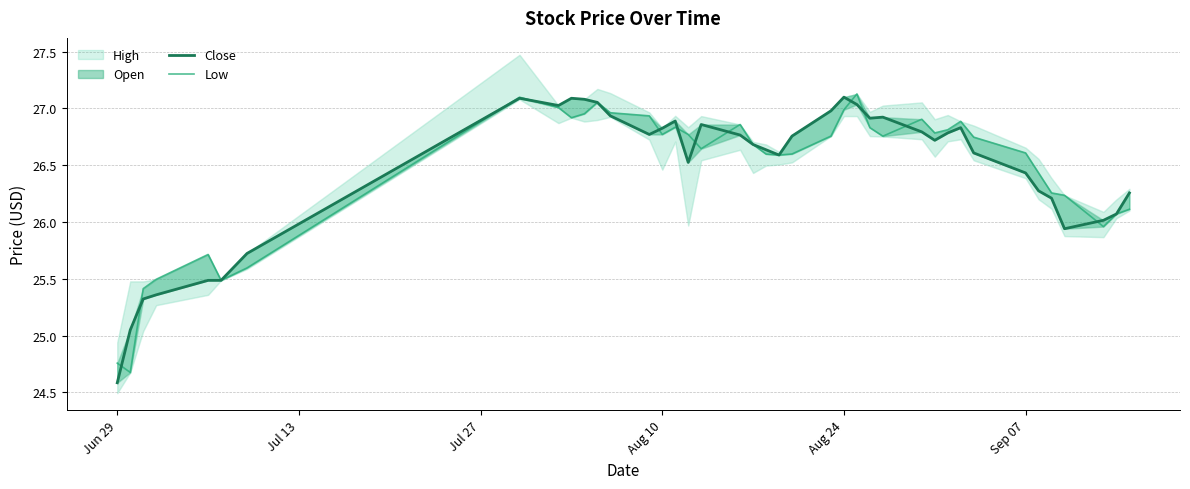

What value does the Close series have at Jun 29?

24.6